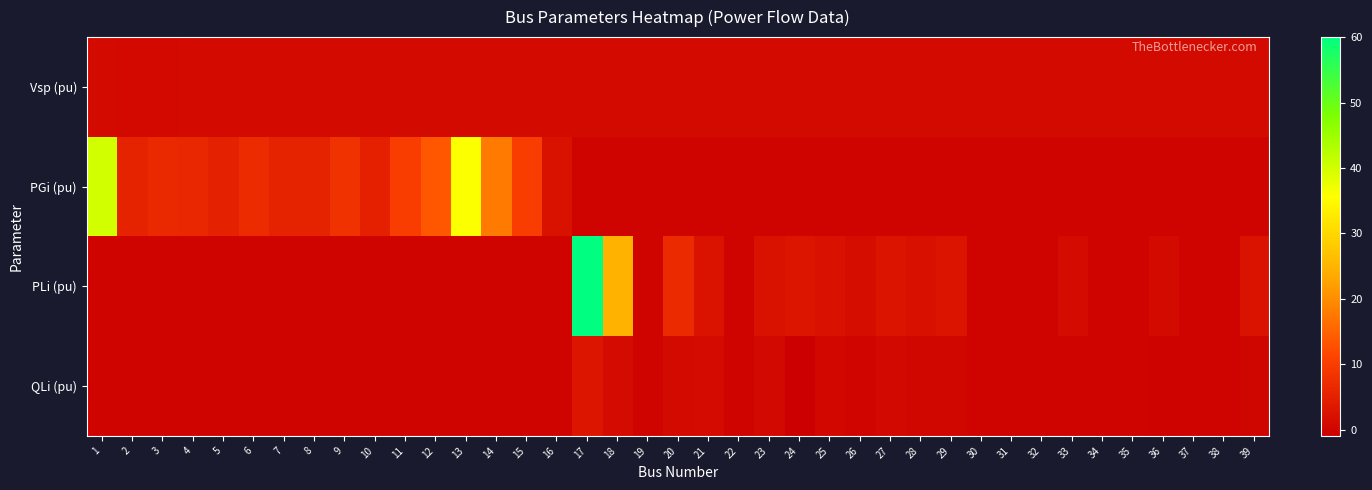

Reading left to right, transcribe all the data shown in this chart.

Vsp (pu): 1=1.0	2=1.0	3=1.0	4=1.0	5=1.0	6=1.1	7=1.1	8=1.0	9=1.0	10=1.0	11=1.0	12=1.0	13=1.0	14=1.0	15=1.0	16=1.0	17=1.0	18=1.0	19=1.0	20=1.0	21=1.0	22=1.0	23=1.0	24=1.0	25=1.0	26=1.0	27=1.0	28=1.0	29=1.0	30=1.0	31=1.0	32=1.0	33=1.0	34=1.0	35=1.0	36=1.0	37=1.0	38=1.0	39=1.0
PGi (pu): 1=40.0	2=5.5	3=6.5	4=6.3	5=5.0	6=7.0	7=5.6	8=5.4	9=8.0	10=5.0	11=10.0	12=13.5	13=35.9	14=17.9	15=10.0	16=2.5	17=0.0	18=0.0	19=0.0	20=0.0	21=0.0	22=0.0	23=0.0	24=0.0	25=0.0	26=0.0	27=0.0	28=0.0	29=0.0	30=0.0	31=0.0	32=0.0	33=0.0	34=0.0	35=0.0	36=0.0	37=0.0	38=0.0	39=0.0
PLi (pu): 1=0.0	2=0.0	3=0.0	4=0.0	5=0.0	6=0.0	7=0.0	8=0.0	9=0.0	10=0.0	11=0.0	12=0.0	13=0.0	14=0.0	15=0.0	16=0.0	17=60.0	18=24.7	19=0.0	20=6.8	21=2.7	22=0.0	23=2.5	24=3.1	25=2.2	26=1.4	27=2.8	28=2.1	29=2.8	30=0.0	31=0.0	32=0.0	33=1.1	34=0.0	35=0.0	36=1.0	37=0.0	38=0.0	39=2.7
QLi (pu): 1=0.0	2=0.0	3=0.0	4=0.0	5=0.0	6=0.0	7=0.0	8=0.0	9=0.0	10=0.0	11=0.0	12=0.0	13=0.0	14=0.0	15=0.0	16=0.0	17=3.0	18=1.2	19=0.0	20=1.0	21=1.1	22=0.0	23=0.8	24=-0.9	25=0.5	26=0.2	27=0.8	28=0.3	29=0.3	30=0.0	31=0.0	32=0.0	33=0.0	34=0.0	35=0.0	36=-0.2	37=0.0	38=0.0	39=0.1